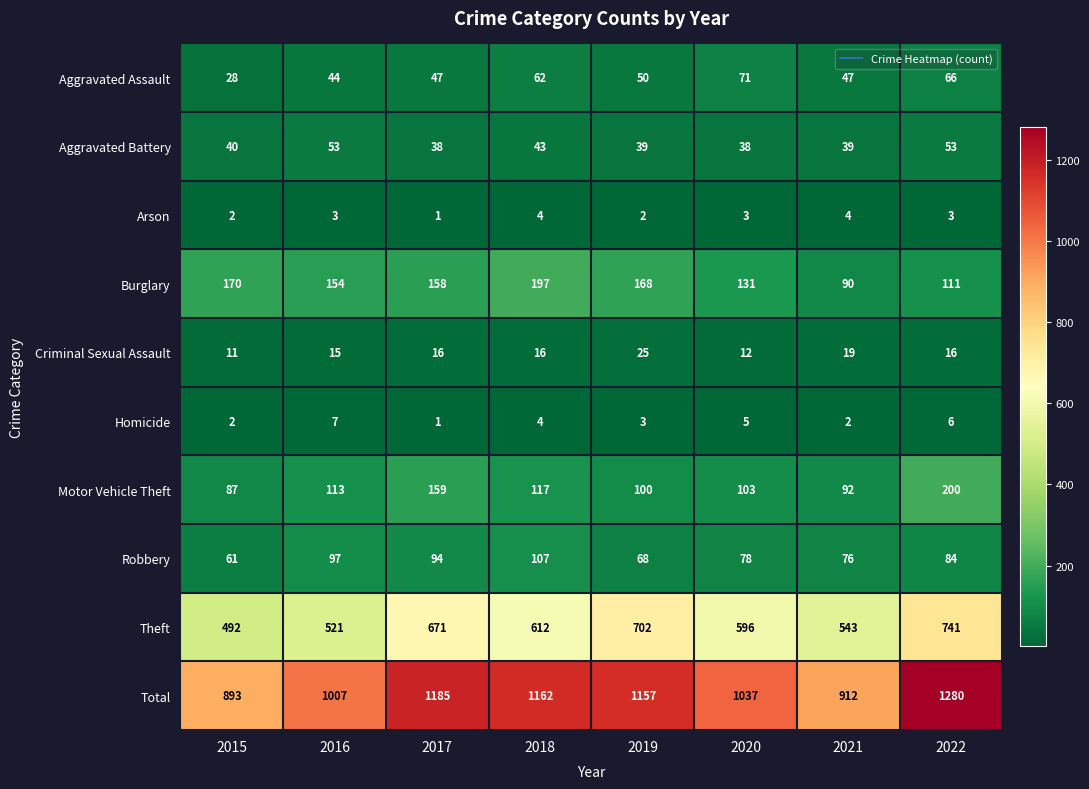

What is the sum of all Homicide values?

30